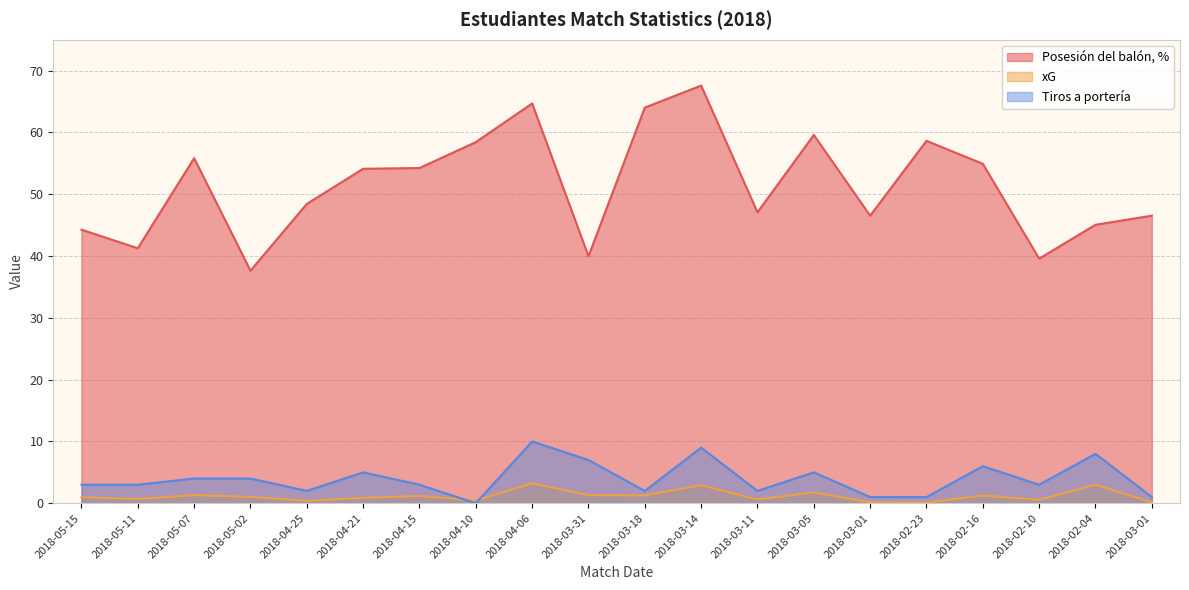

True or false: Posesión del balón, % and Tiros a portería cross at least once.

False